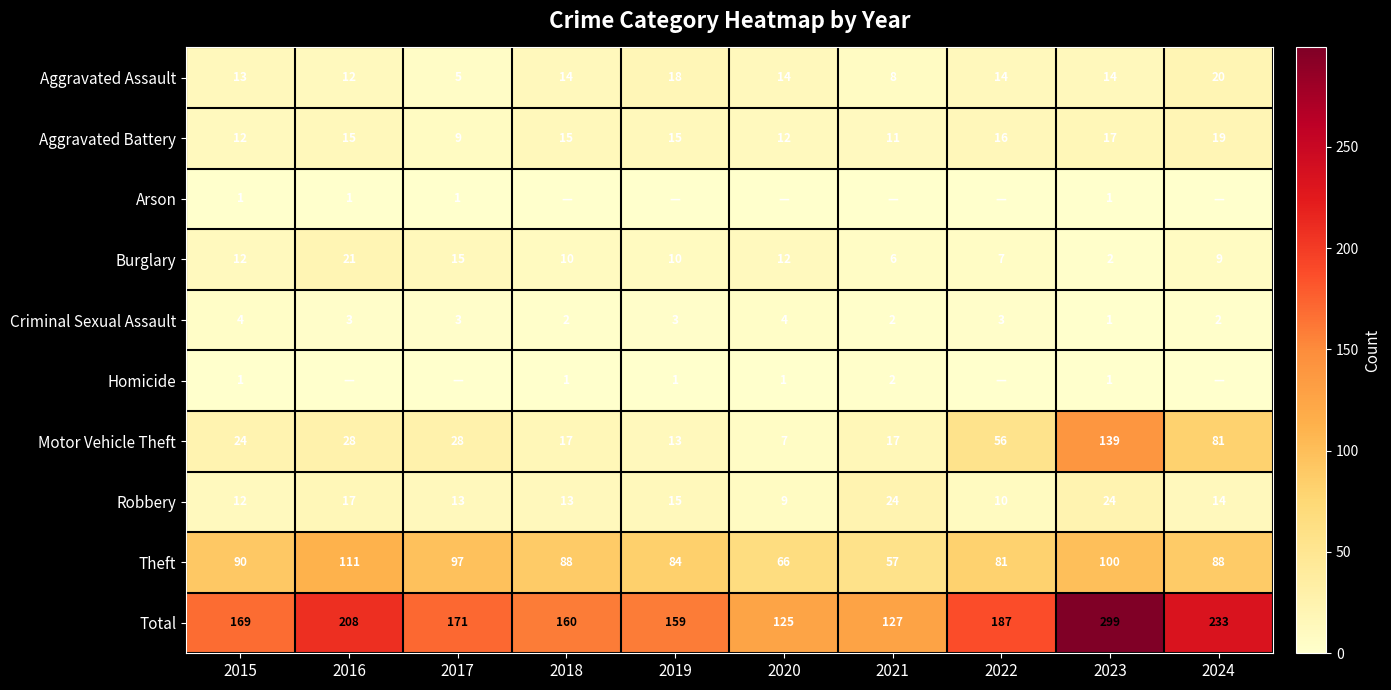

Read the Theft value at 2016.

111